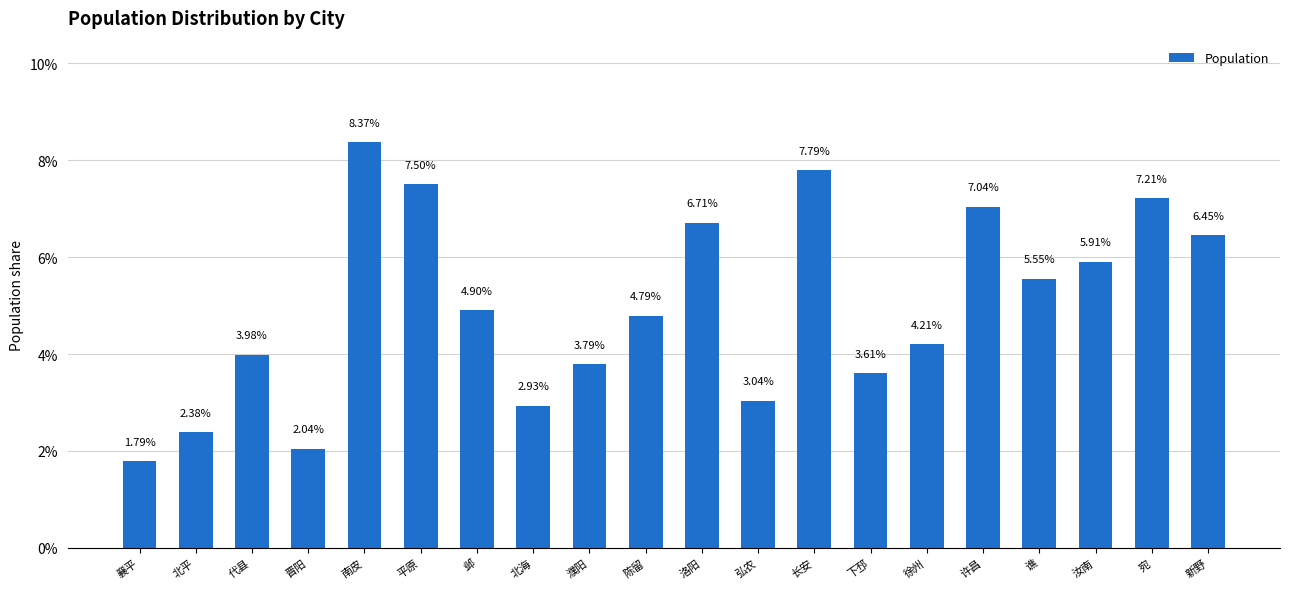

What is the difference between the maximum and minimum values?

6.6